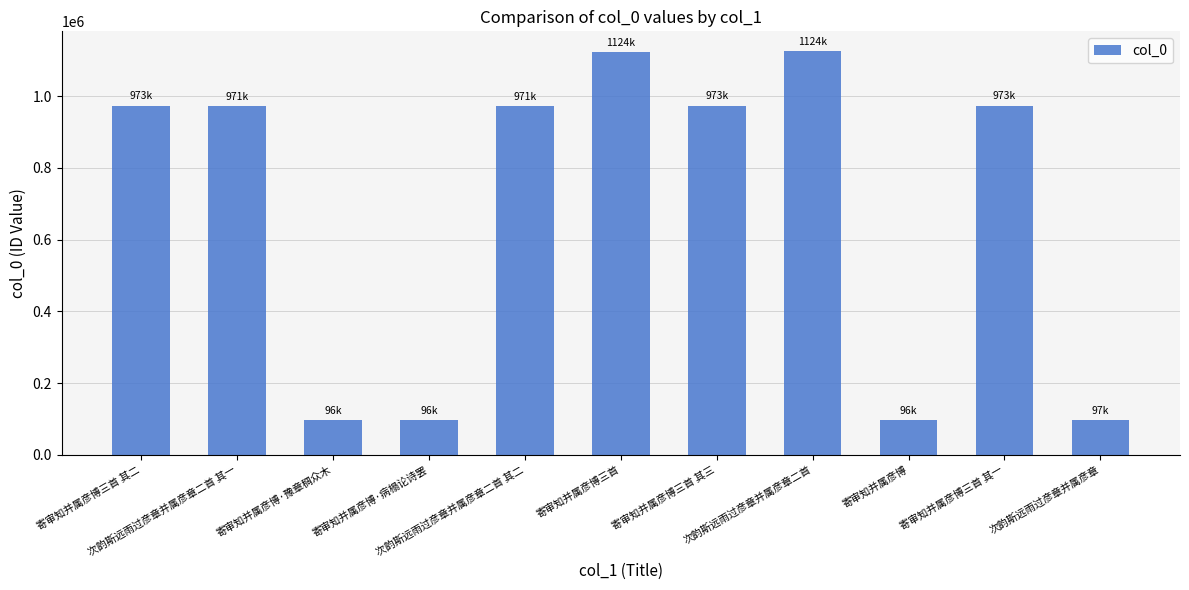

What position from the left is 寄审知并属彦博三首?

6